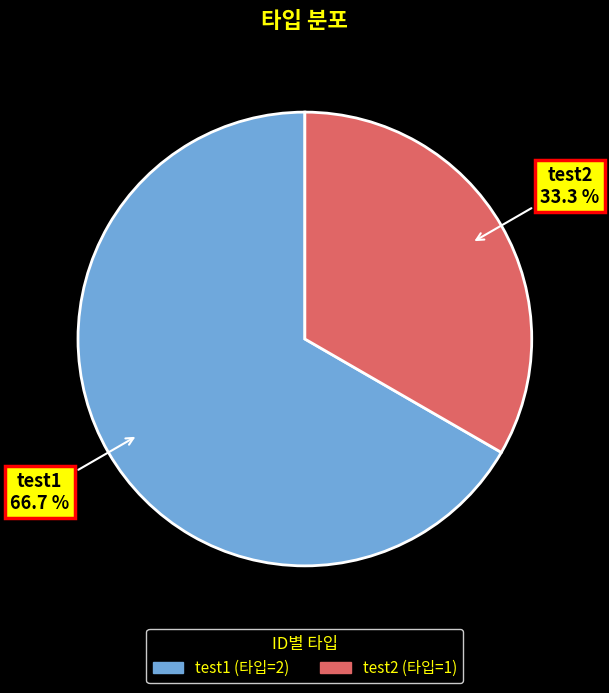

Approximately how many times larger is the value at test2 compared to test1?

0.5